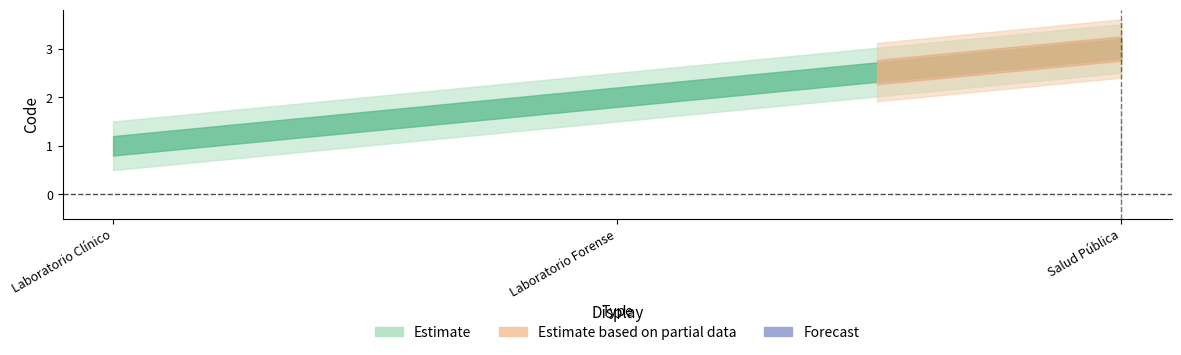

What is the value of the 2nd point from the left?

2